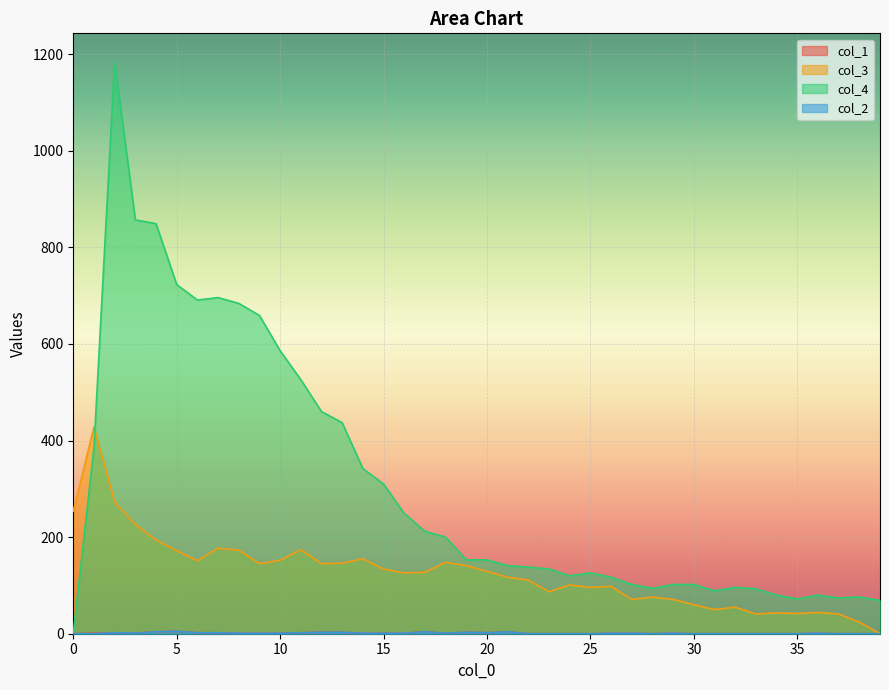

The col_3 series shows 109 at 29. True or false?

False